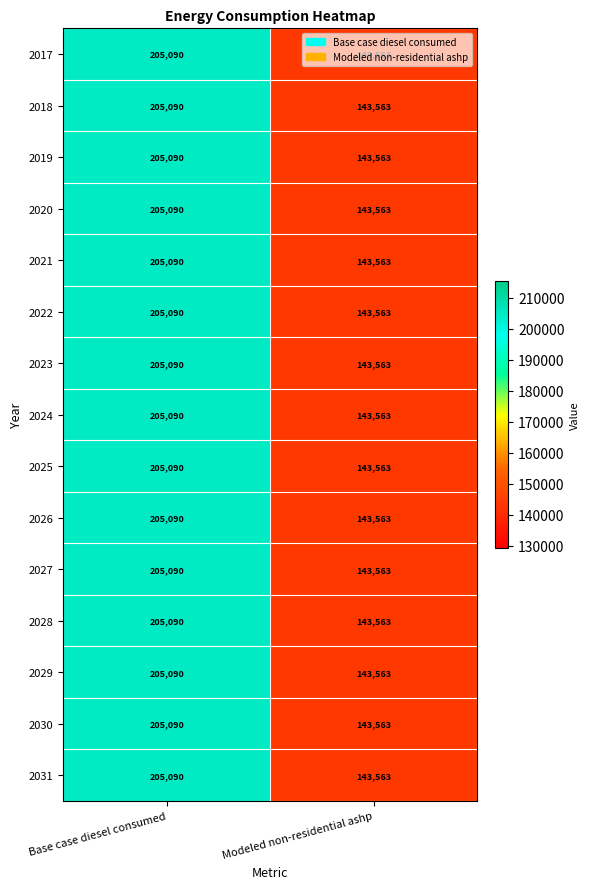

Which category has the lowest value across all series?

Modeled non-residential ashp